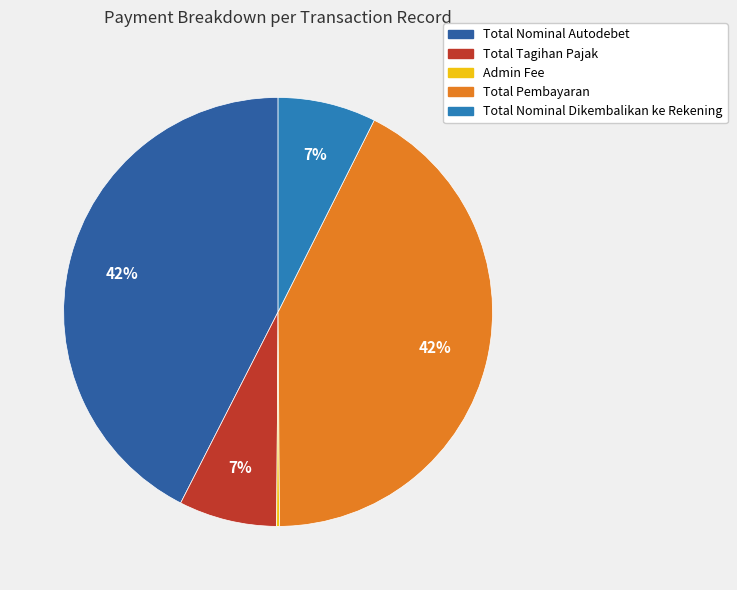

The Total Tagihan Pajak slice represents 1% of the pie. True or false?

False